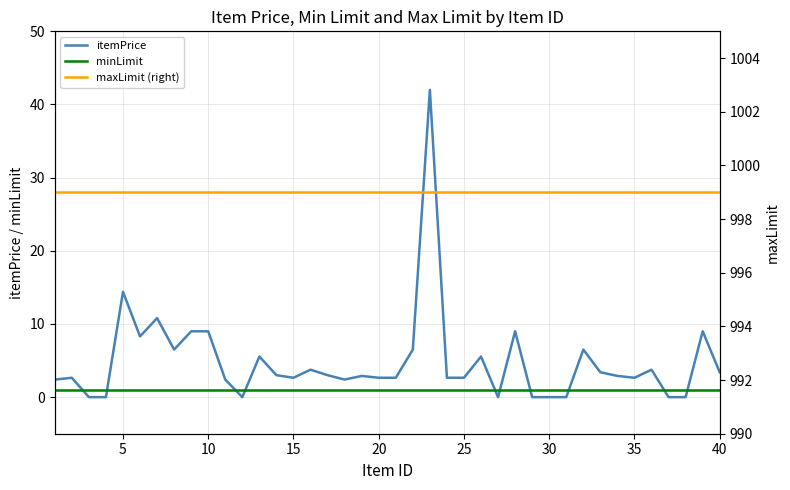

The itemPrice series shows 2.6 at 25. True or false?

True